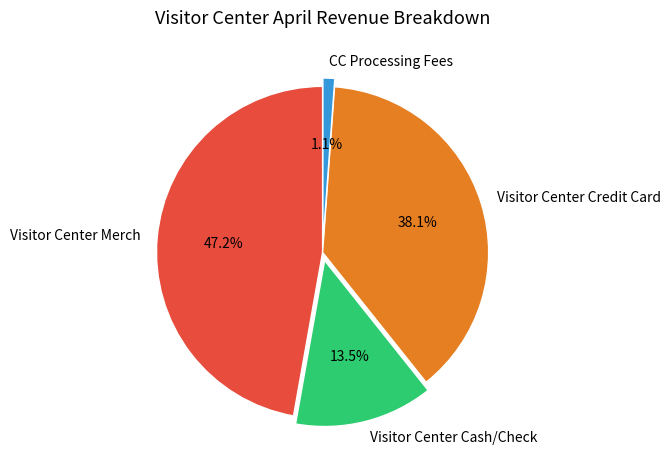

Rank the categories by value from lowest to highest.

CC Processing Fees, Visitor Center Cash/Check, Visitor Center Credit Card, Visitor Center Merch